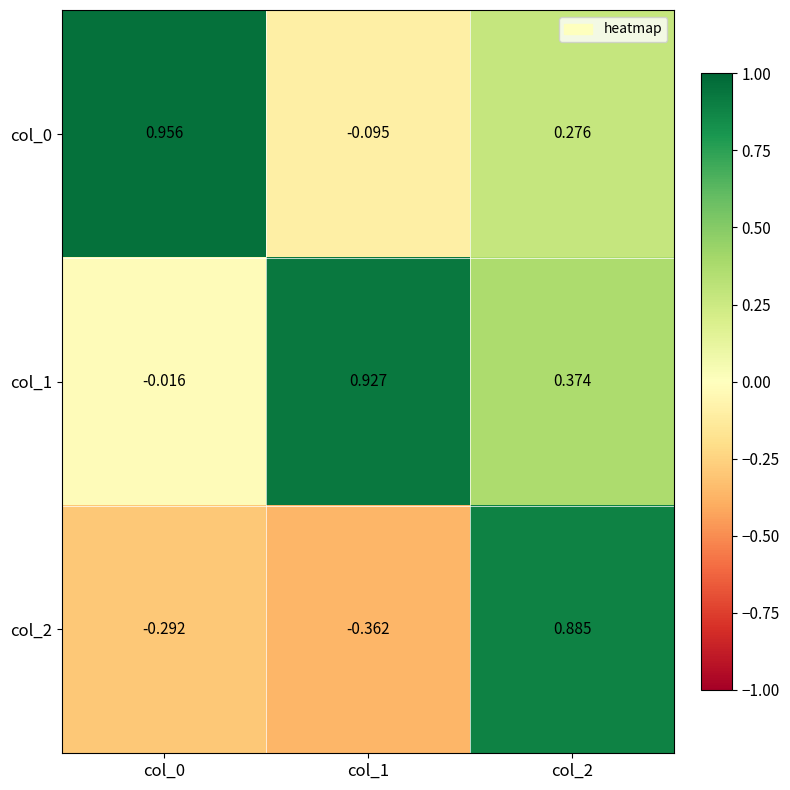

At which category does the chart reach its minimum across all series?

col_1